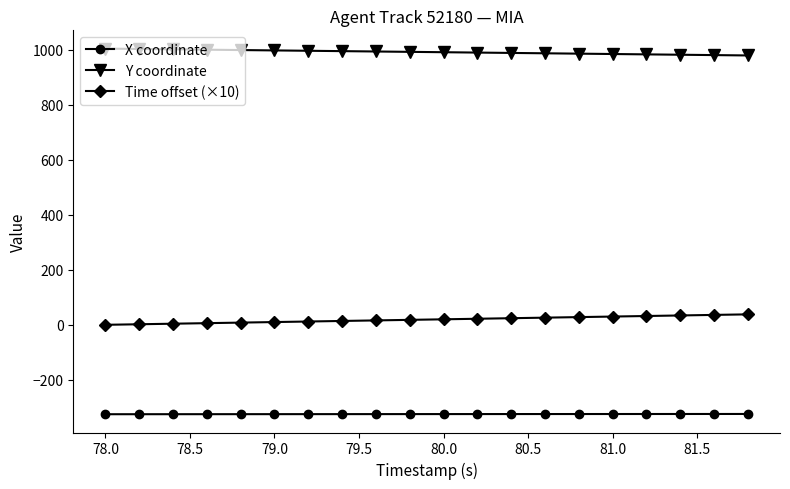

Count the number of data series in this chart.

3